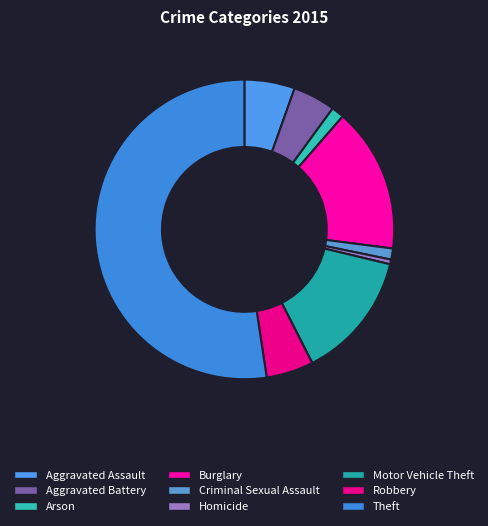

What is the largest slice in the pie chart?

Theft